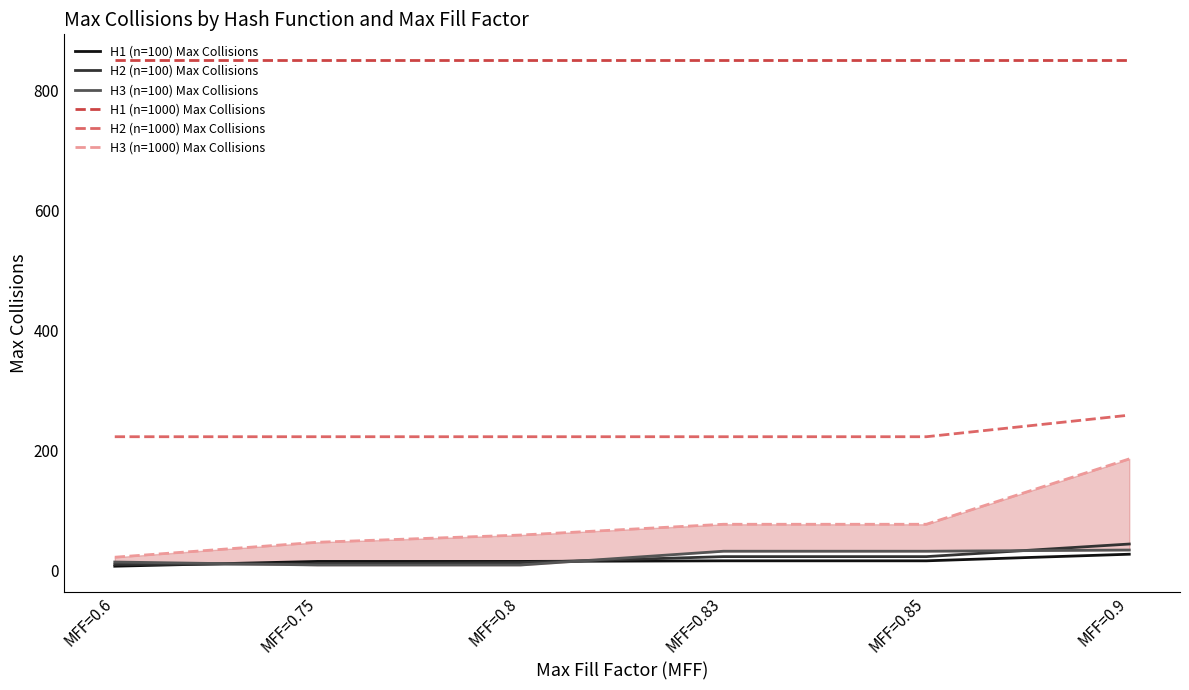

Reading left to right, transcribe all the data shown in this chart.

H1 (n=100) Max Collisions: 7	15	15	16	16	27
H2 (n=100) Max Collisions: 10	11	13	23	23	44
H3 (n=100) Max Collisions: 14	9	9	32	32	34
H1 (n=1000) Max Collisions: 852	852	852	852	852	852
H2 (n=1000) Max Collisions: 223	223	223	223	223	259
H3 (n=1000) Max Collisions: 22	47	59	77	77	186